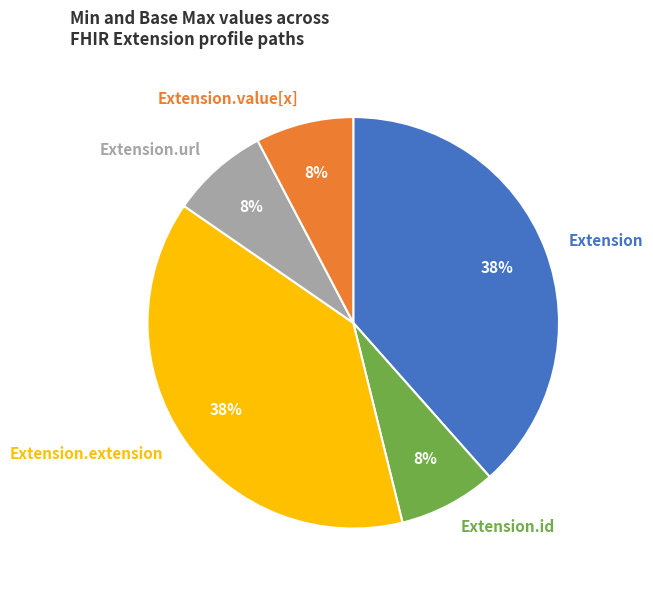

To the nearest percent, what is the combined percentage of Extension.value[x] and Extension?

46%